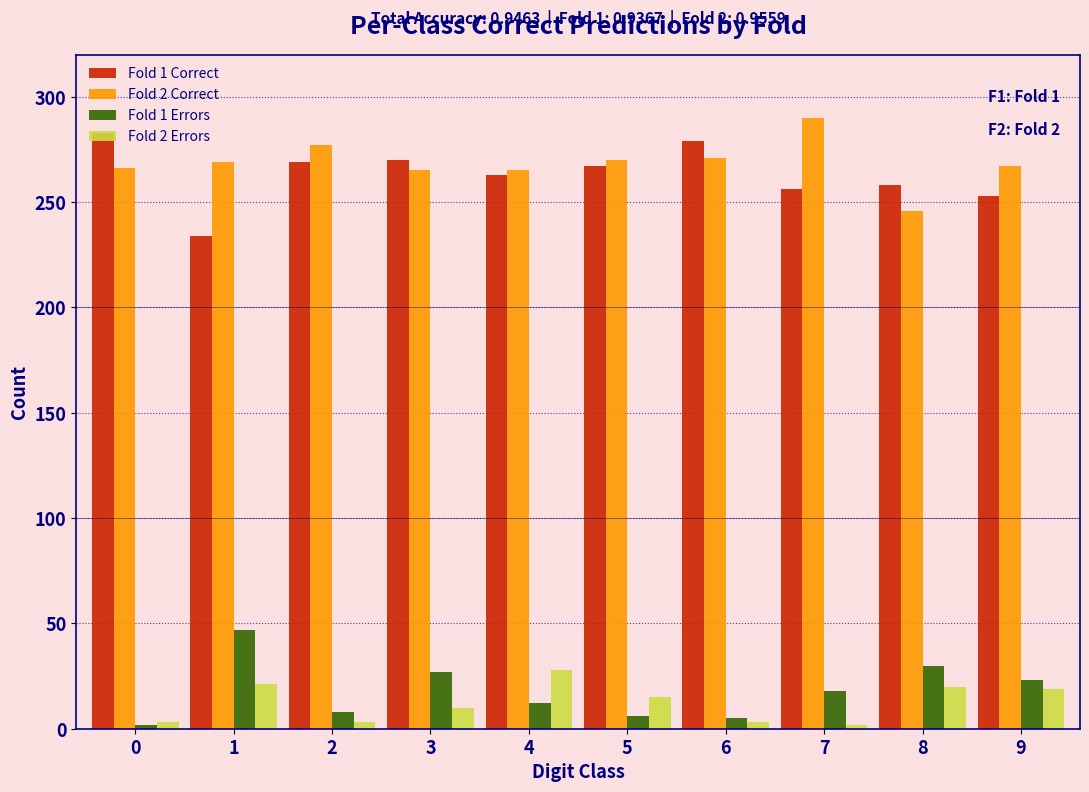

The Fold 1 Correct series shows 283 at 0. True or false?

True